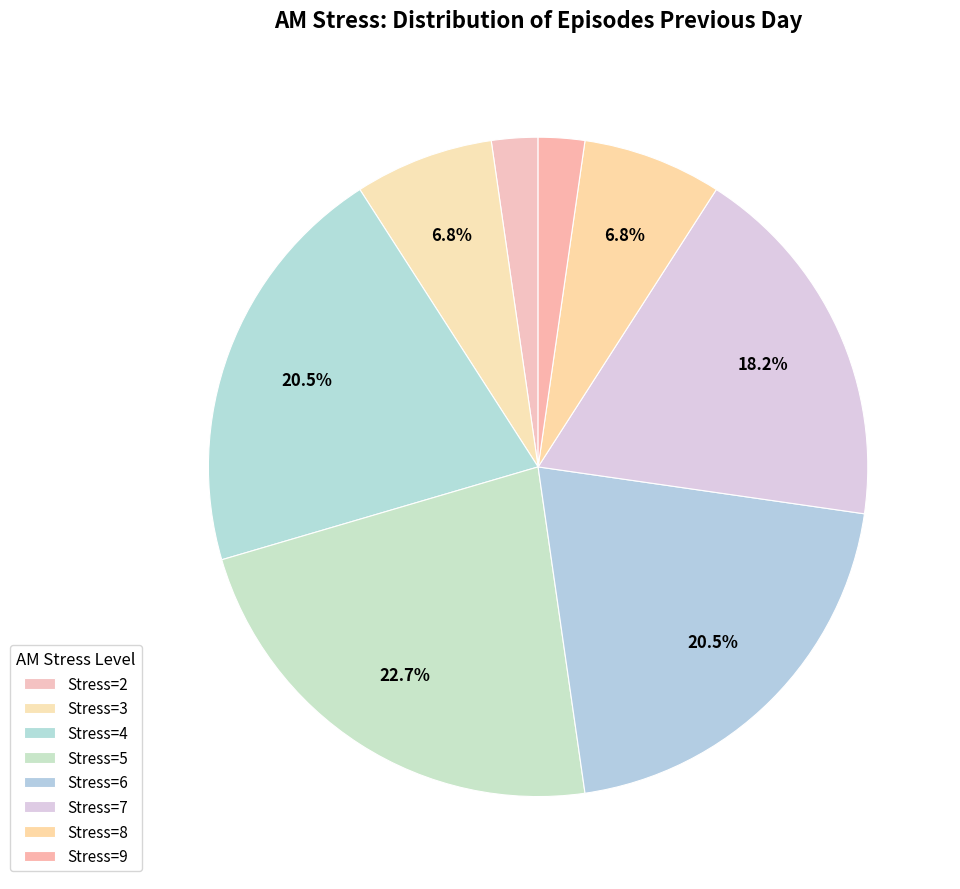

How many segments does this pie chart have?

8